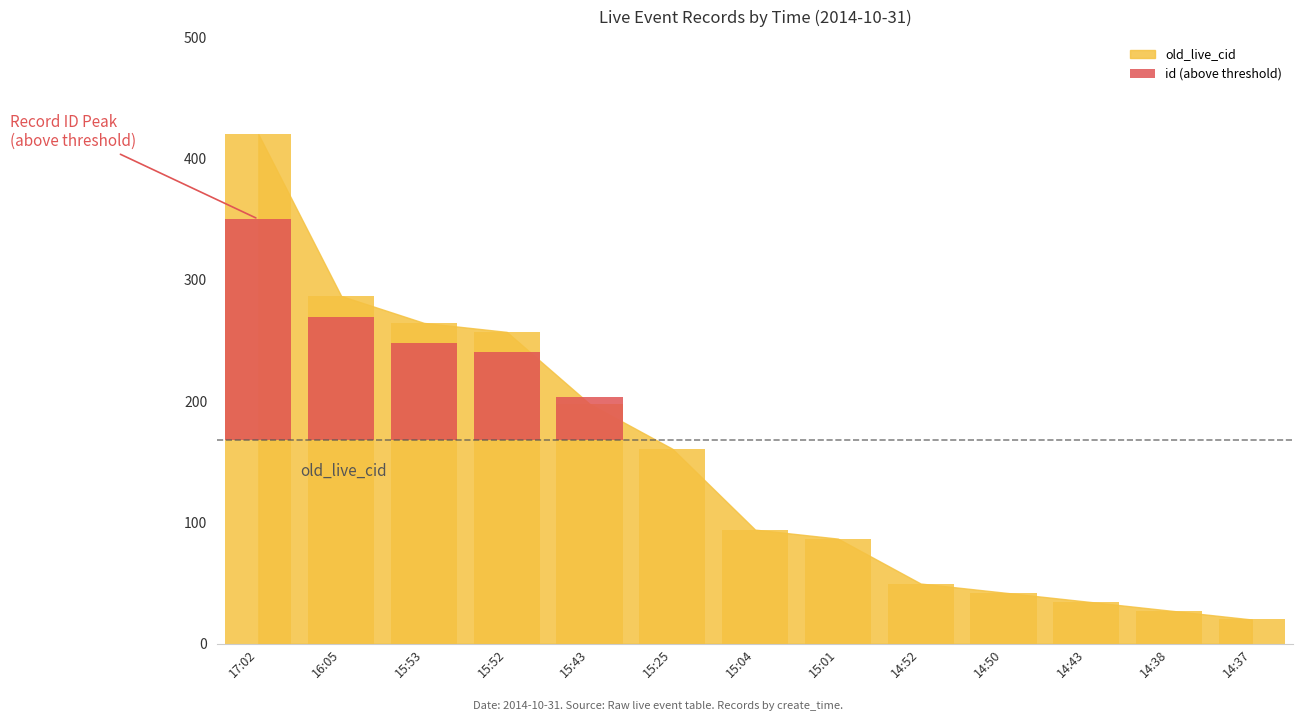

What is the label of the 11th bar from the left?

14:43